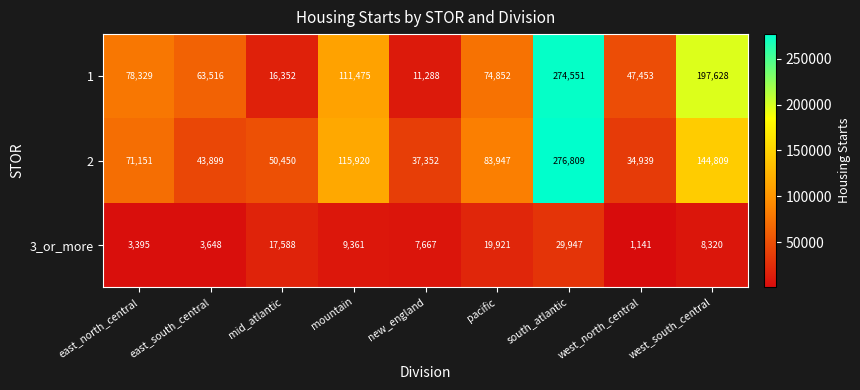

True or false: 2 has a value of 34939 at west_north_central.

True